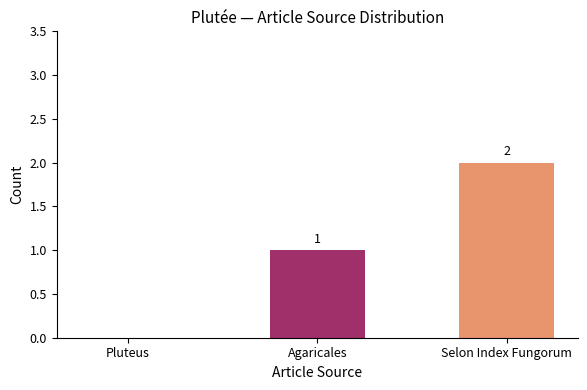

Does the chart contain stacked bars?

No